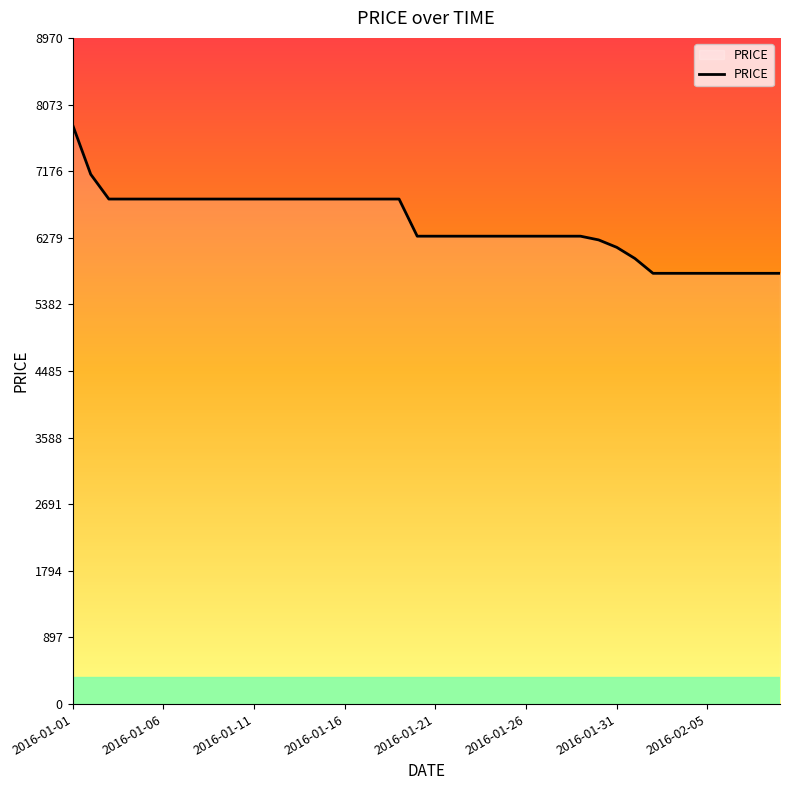

What is the maximum value shown in the chart?

7800.0